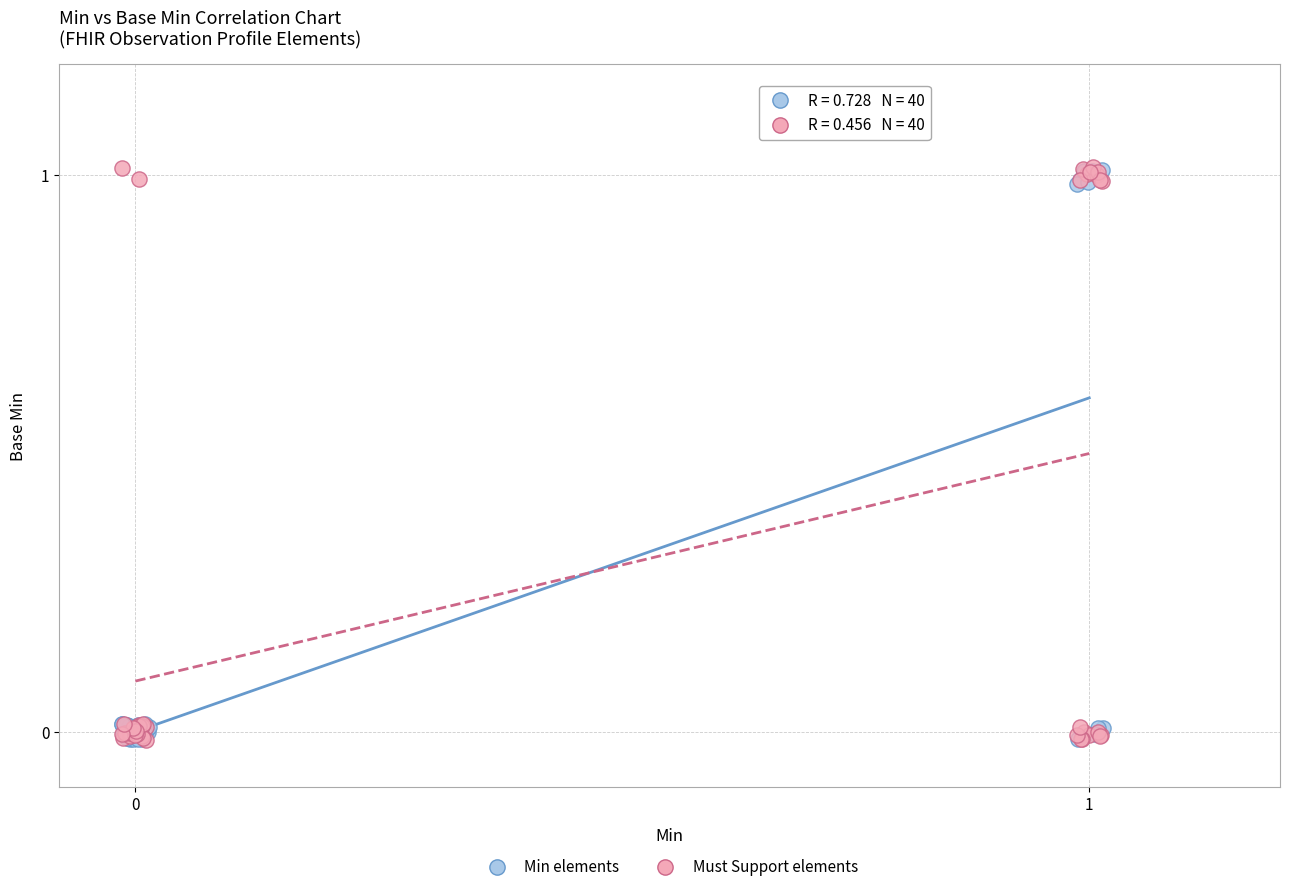

What are all the series names shown in the legend?

Min elements, Must Support elements